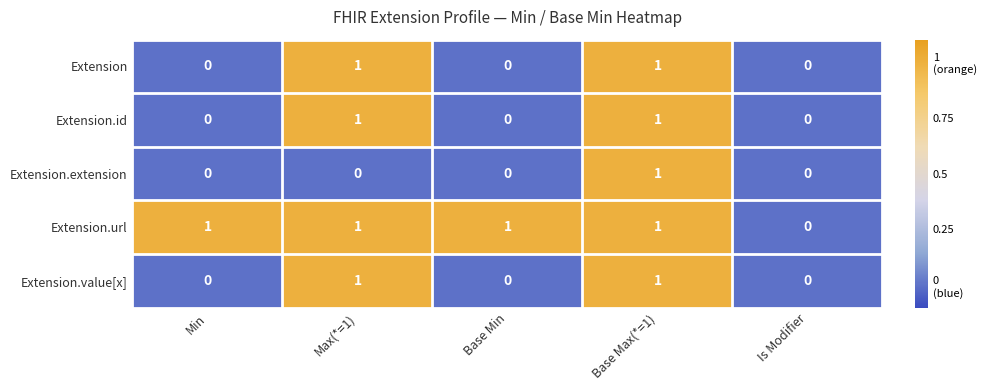

What is the difference between the highest and lowest values at Max(*=1)?

1